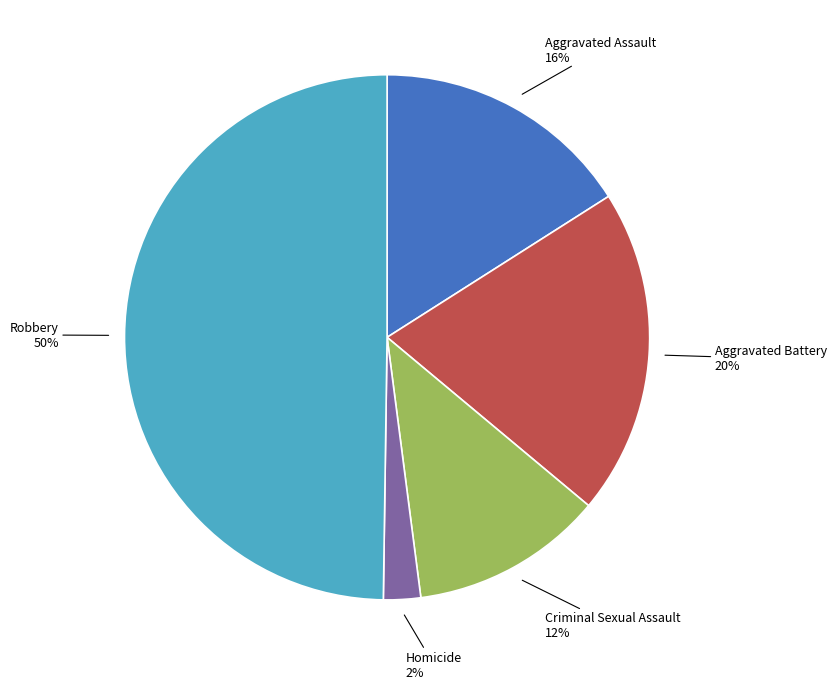

To the nearest percent, what is the average slice percentage?

20%